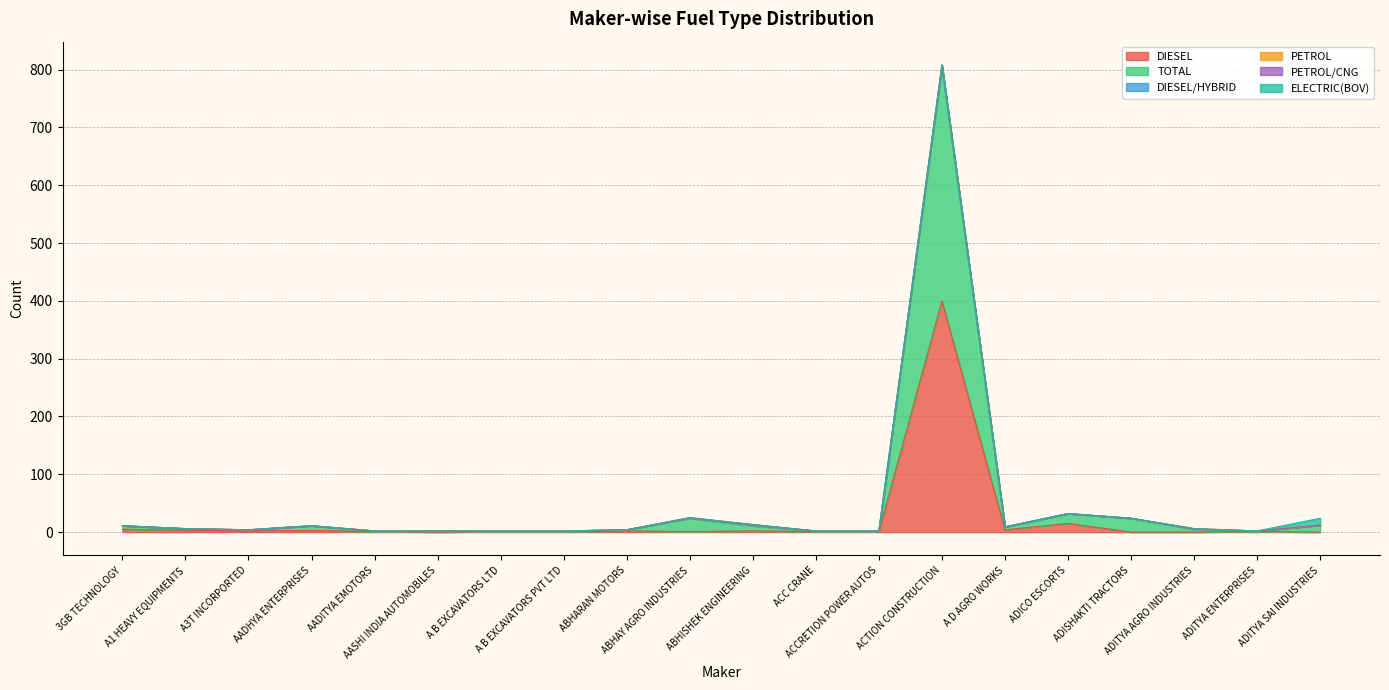

How many intersections are there between PETROL and DIESEL?

3